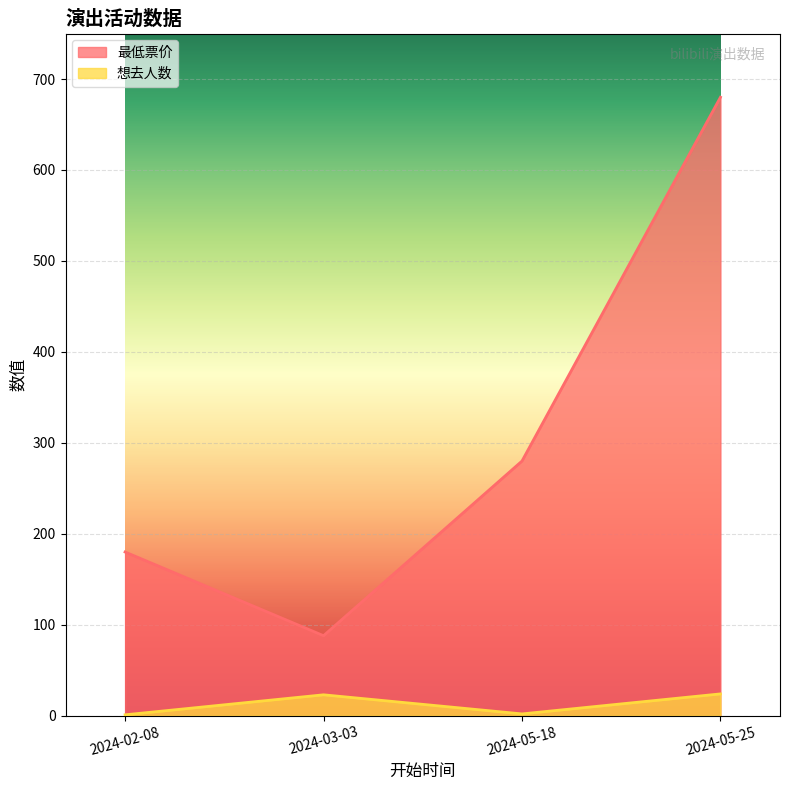

At which category does 想去人数 reach its first local valley?

2024-05-18